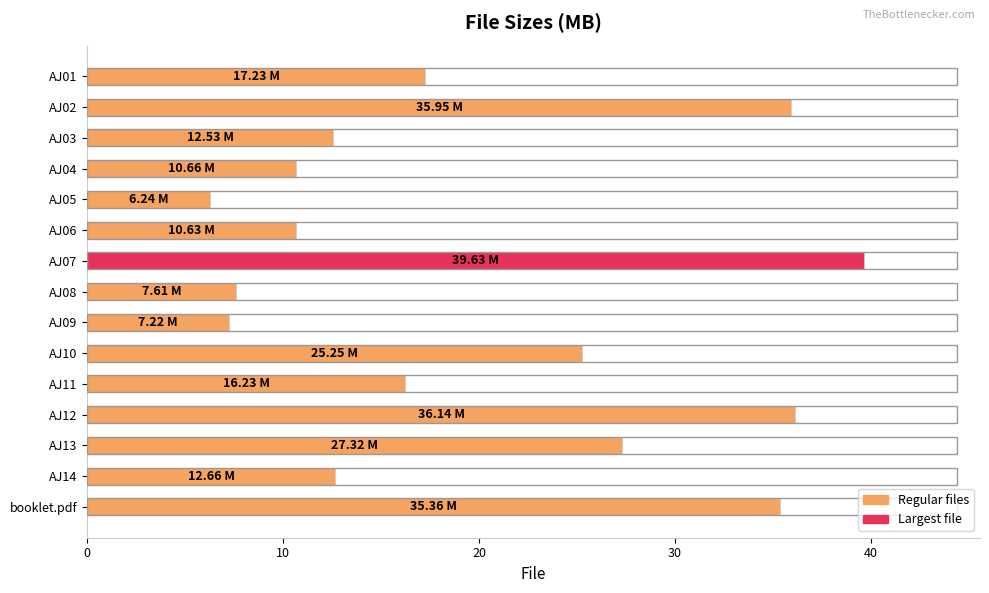

Where is the data nearest to the value 22?

AJ10